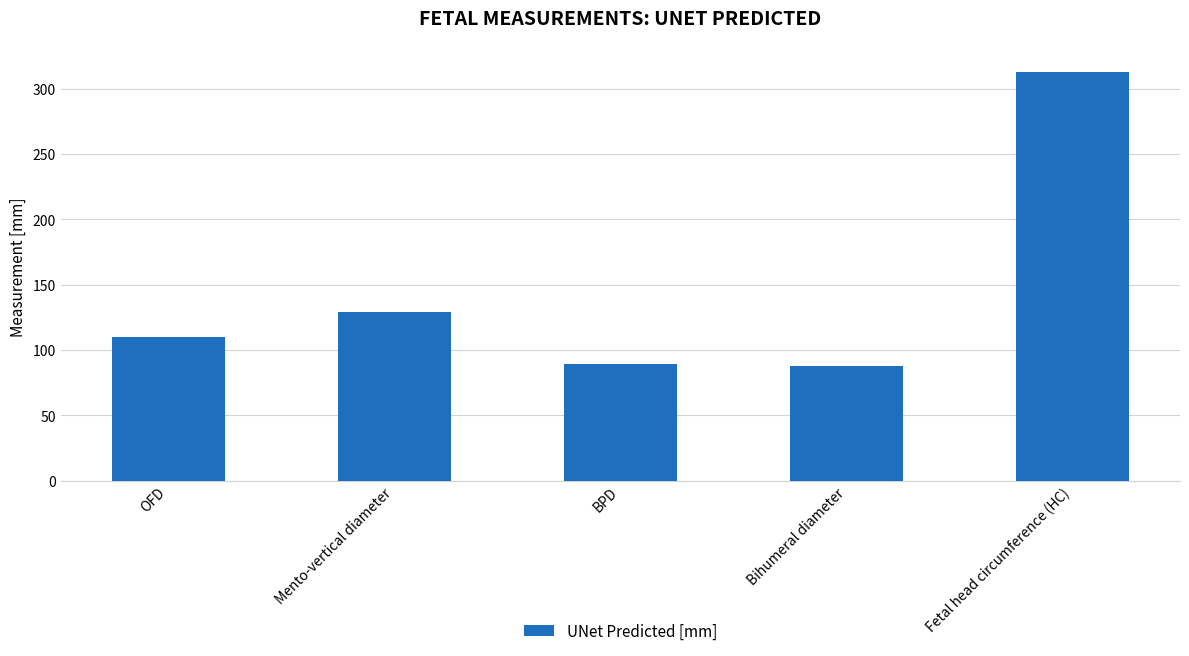

What is the maximum value shown in the chart?

312.5